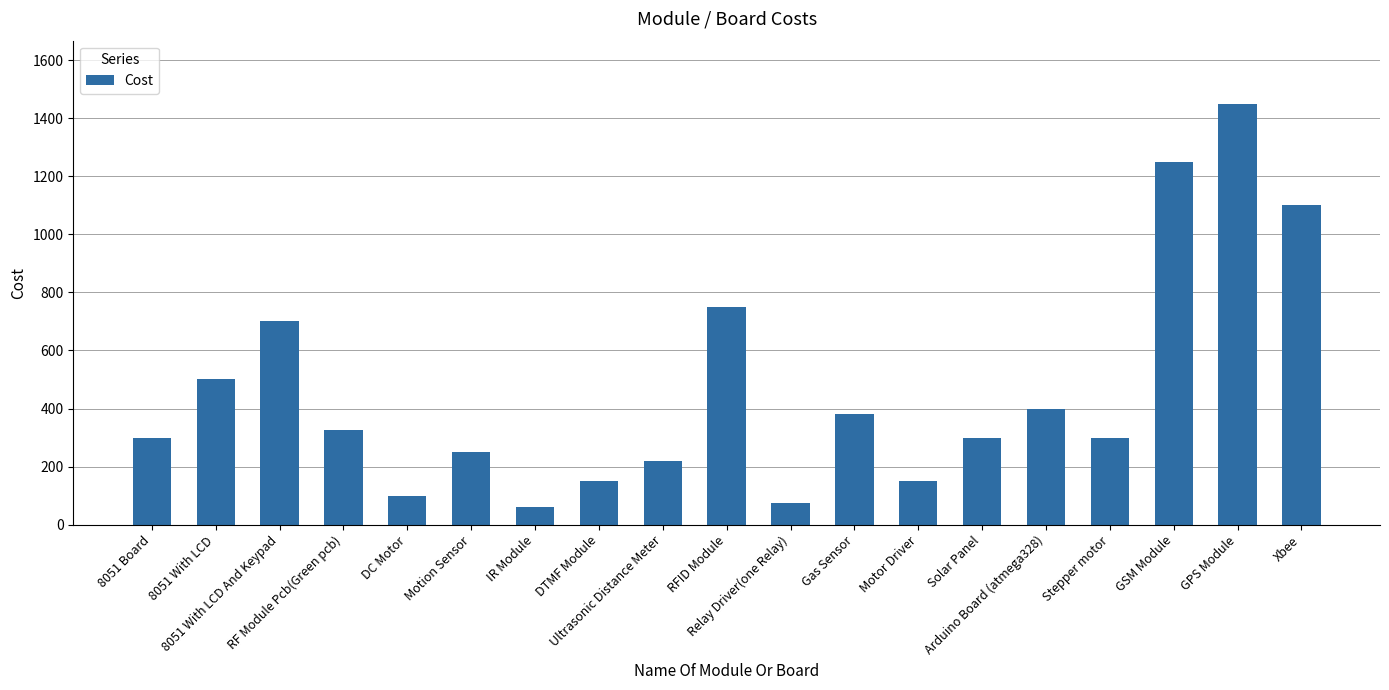

Does the chart contain stacked bars?

No